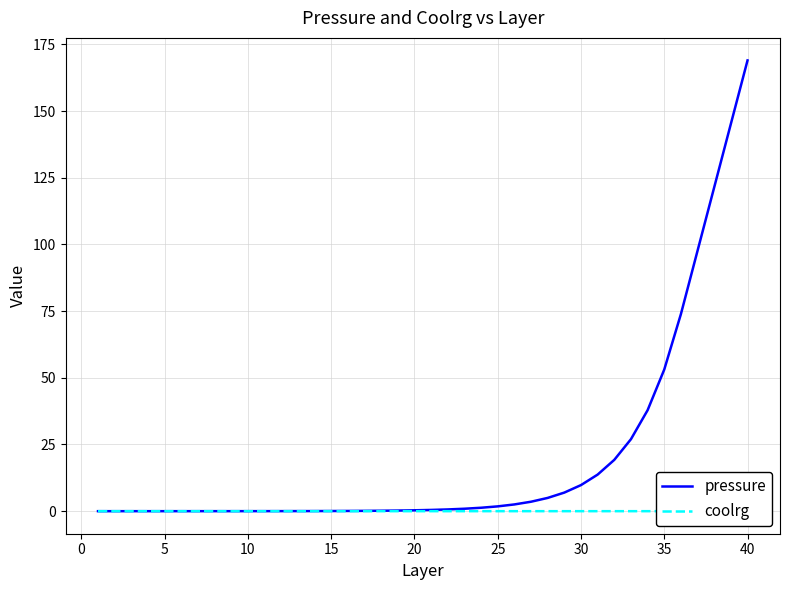

True or false: pressure and coolrg cross at least once.

False